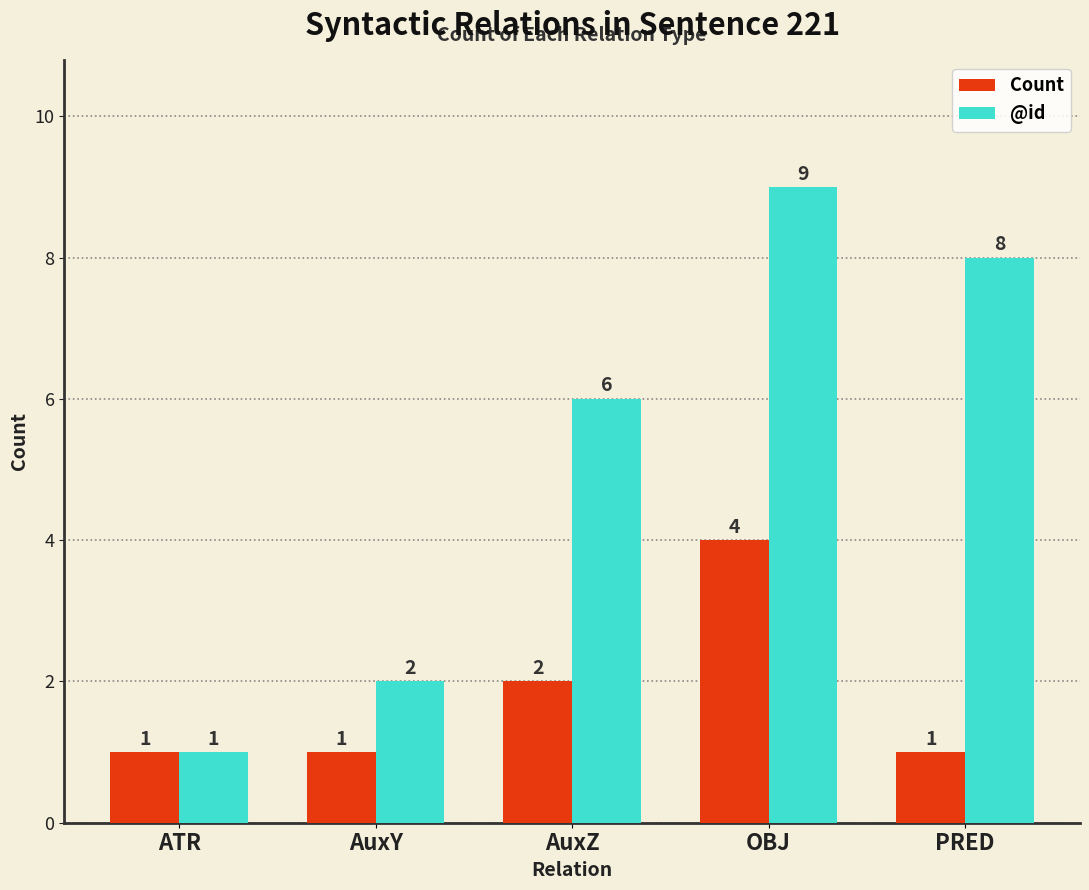

How many Count values are between 1 and 2?

4